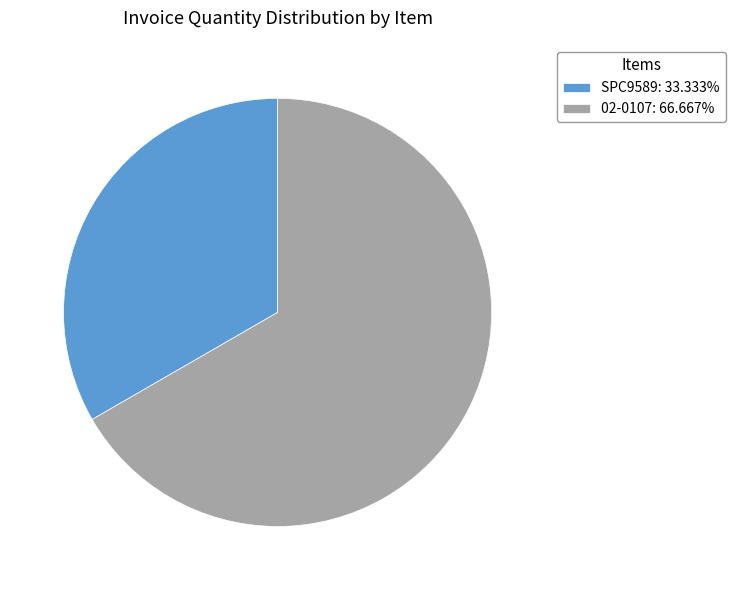

How many segments does this pie chart have?

2